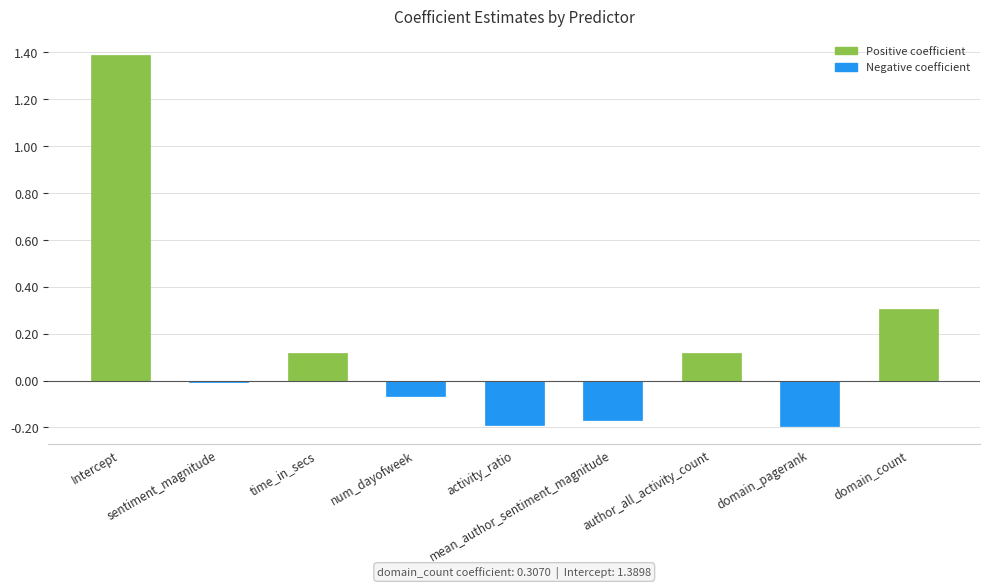

What is the approximate value of Negative coefficient at mean_author_sentiment_magnitude?

-0.2